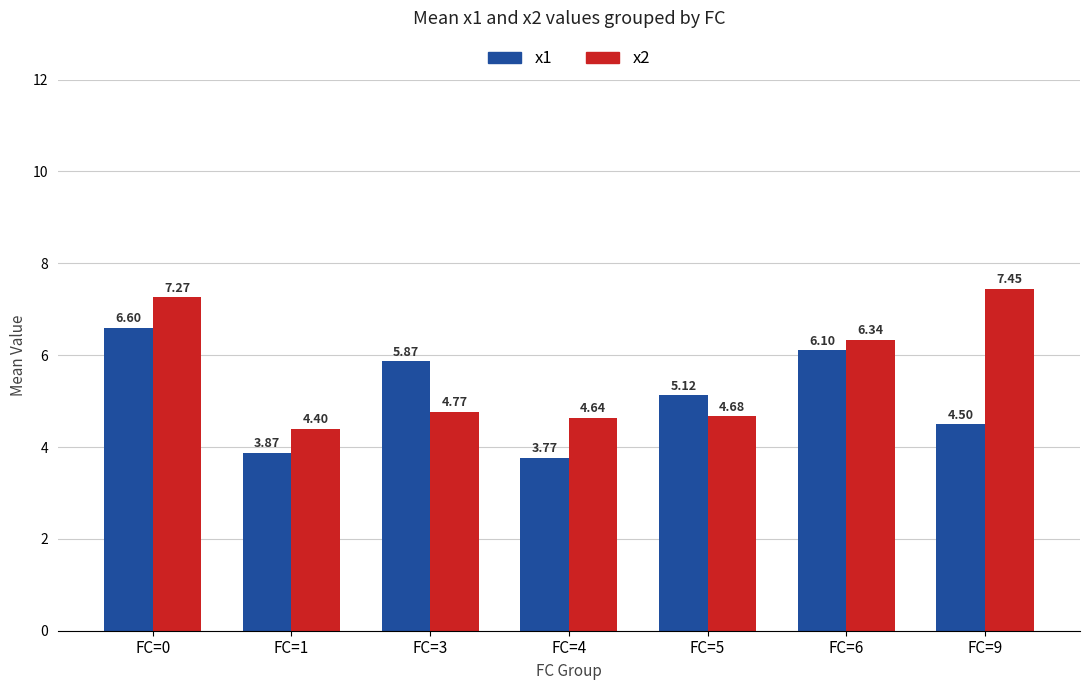

At how many categories does at least one series exceed 4?

7